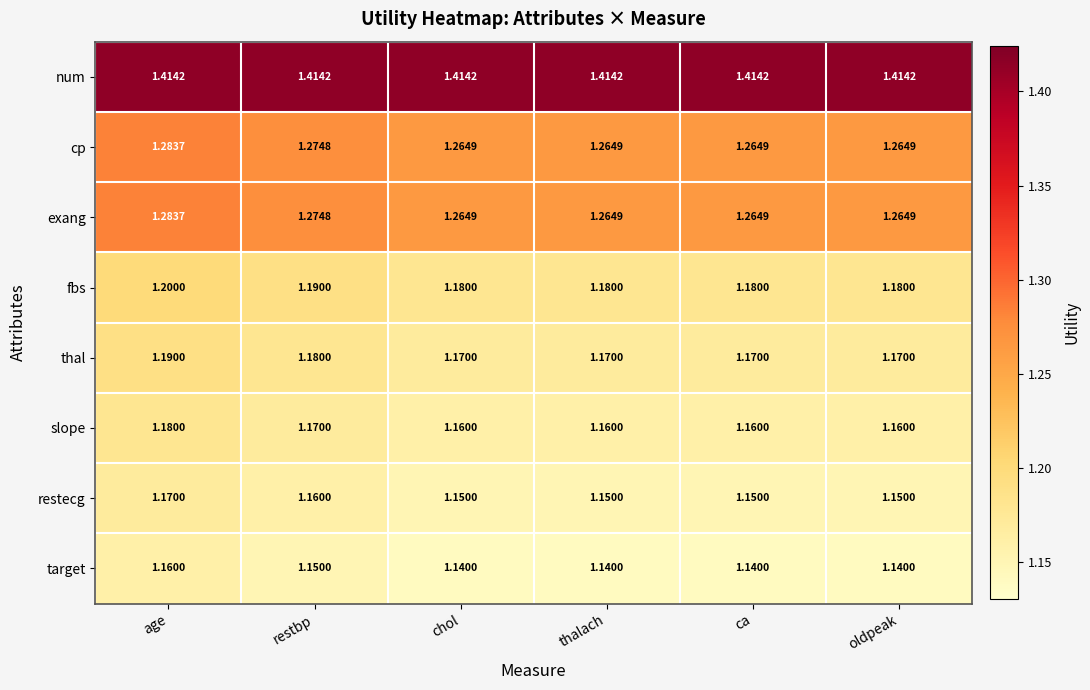

Which category has the highest value in the fbs series?

age